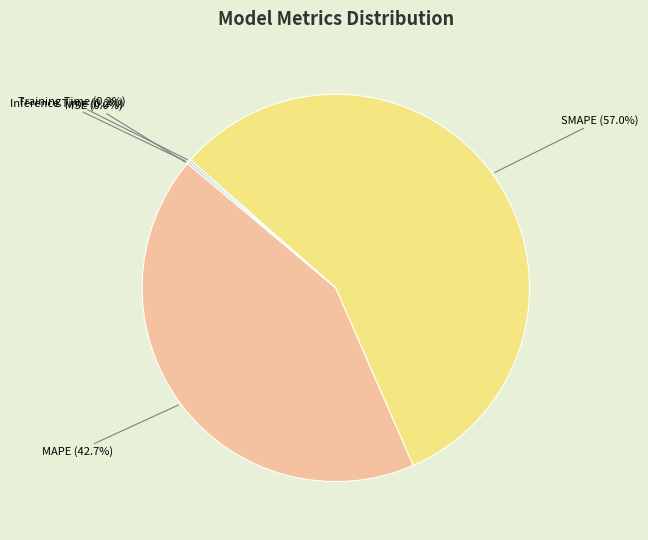

What portion of the pie excludes MAPE?

57.3%